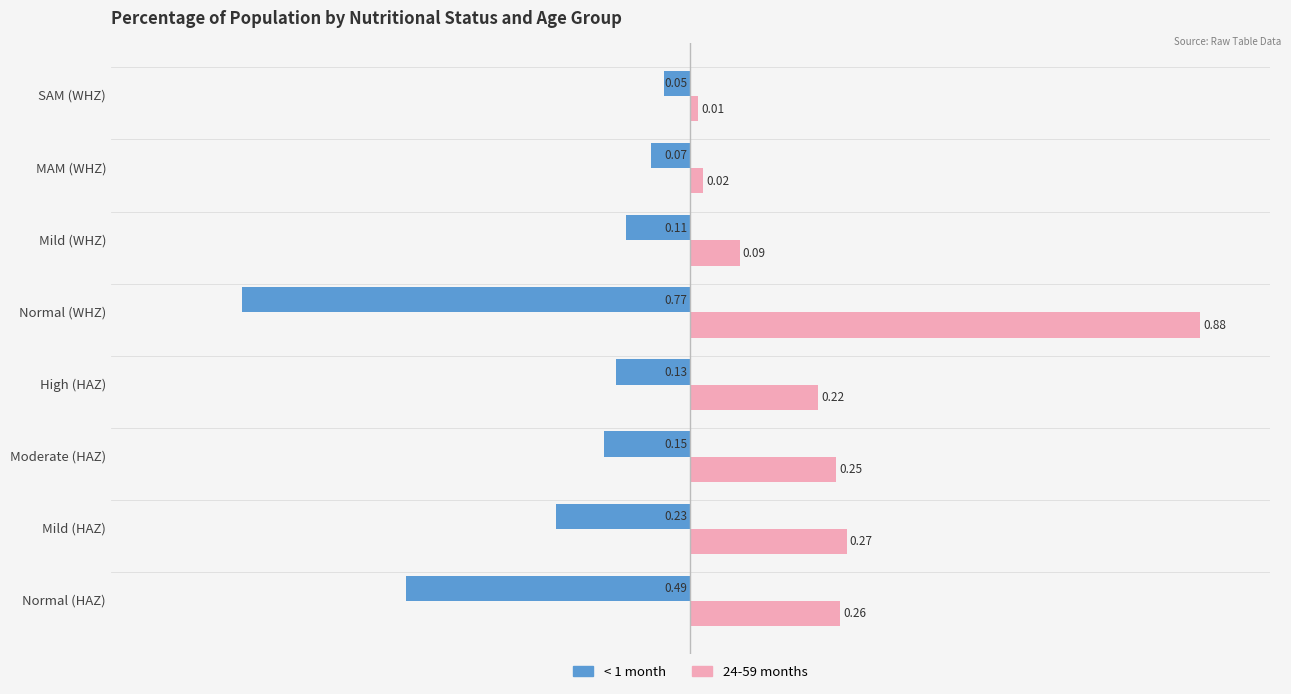

Which category has the lowest value across all series?

Normal (WHZ)